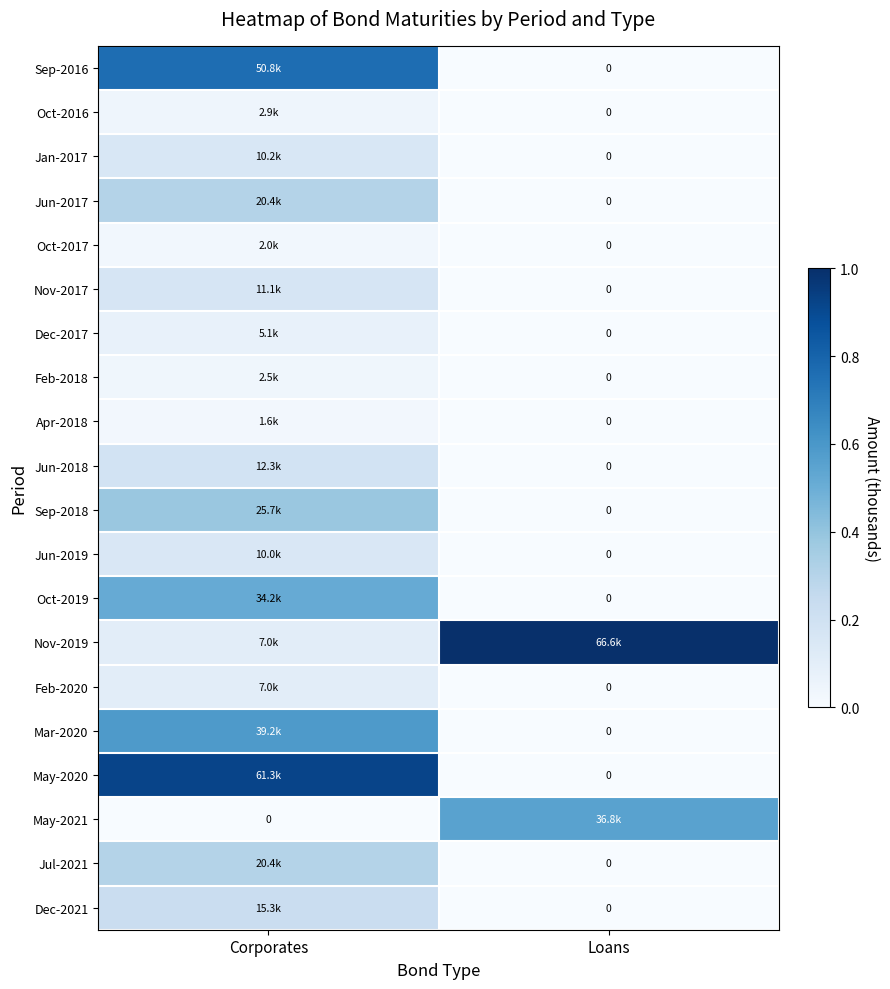

Between Loans and Corporates, which is larger?

Corporates